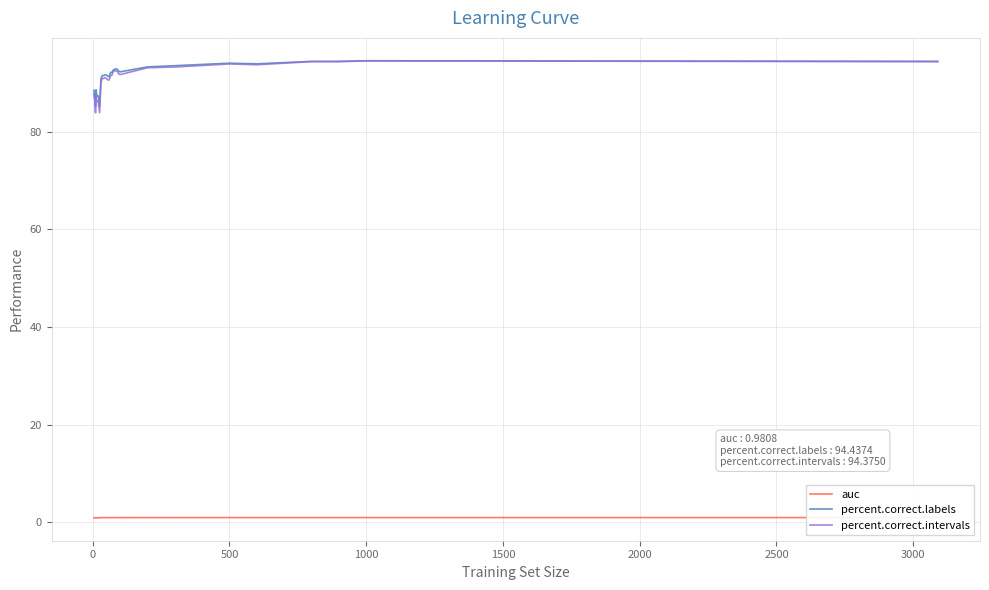

What is the average value of the percent.correct.labels series?

91.2